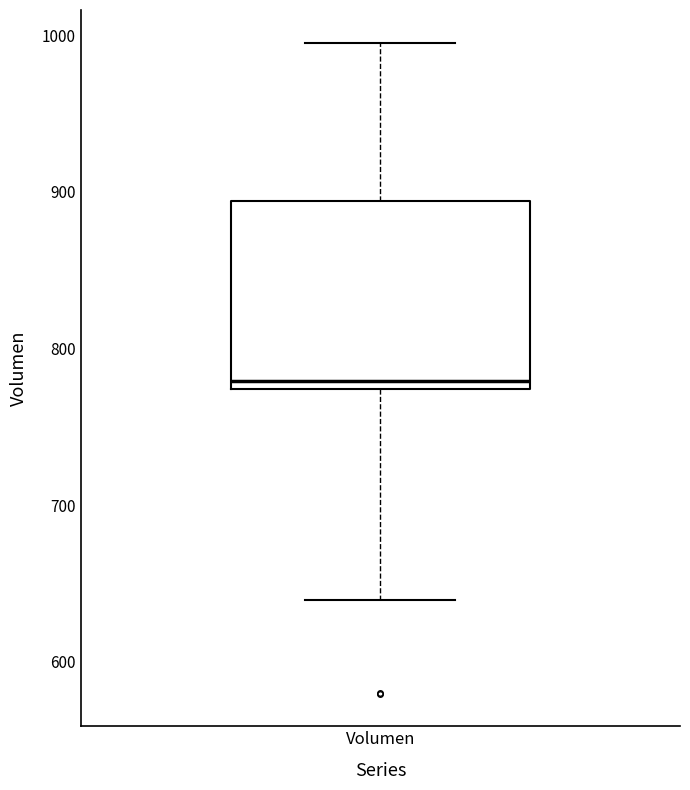

Transcribe this box plot: give where the median line is, the range the box spans, and where the two whiskers end, as read against the y-axis. The values are not printed on the chart, so give them approximately, as read against the axis.

median 780, box 770 to 890, whiskers 640 to 1000